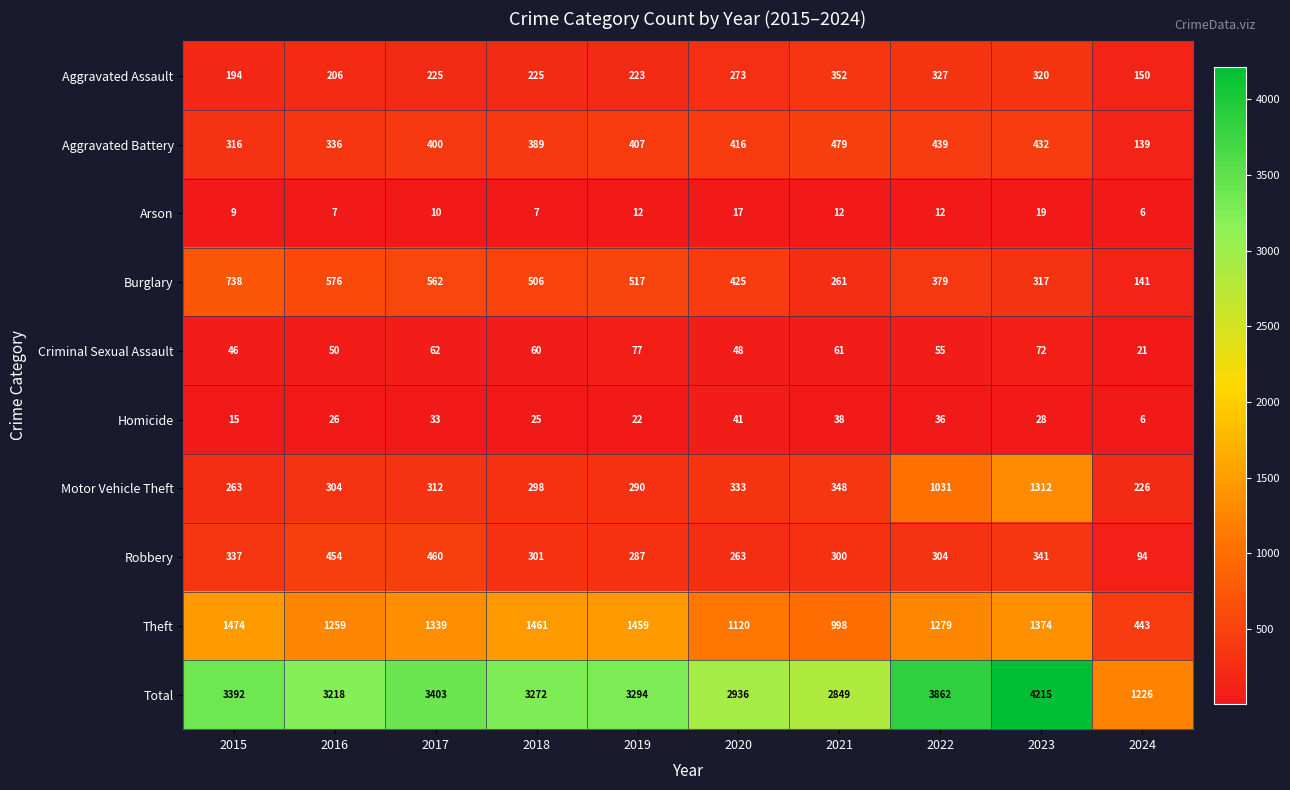

What value does the Theft series have at 2018?

1461